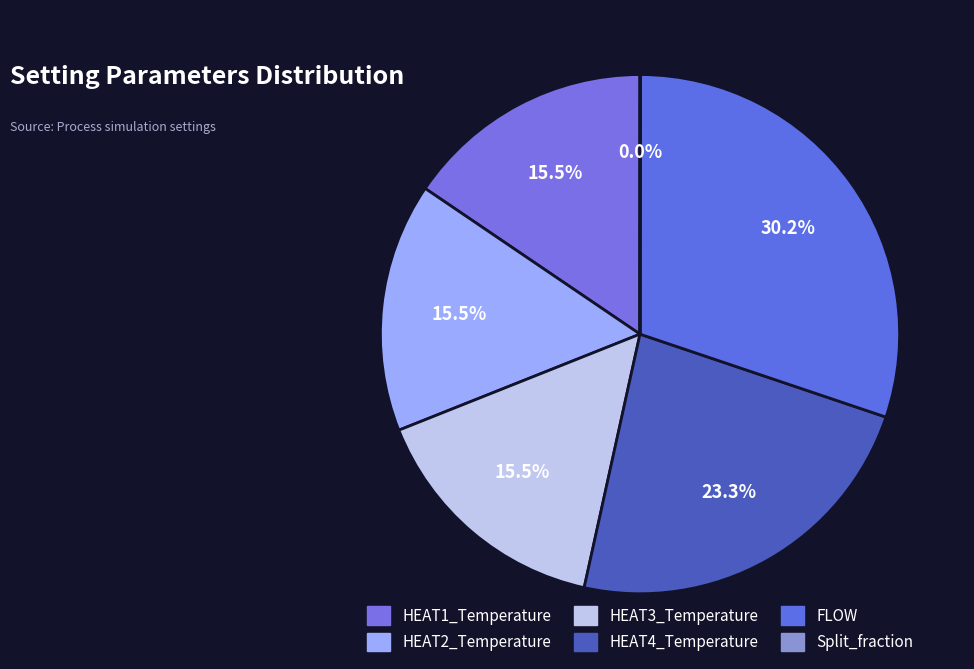

Is it true that FLOW is 41% of the pie?

False